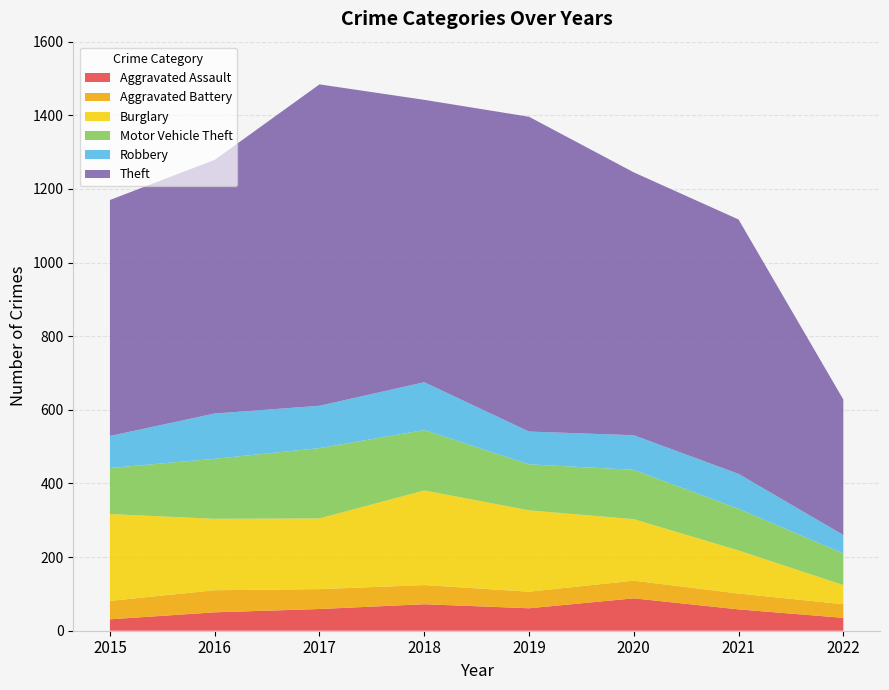

Reading left to right, transcribe all the data shown in this chart.

Aggravated Assault: 2015=31	2016=50	2017=59	2018=72	2019=61	2020=88	2021=58	2022=35
Aggravated Battery: 2015=50	2016=60	2017=54	2018=52	2019=45	2020=48	2021=43	2022=37
Burglary: 2015=236	2016=194	2017=192	2018=257	2019=221	2020=167	2021=117	2022=52
Motor Vehicle Theft: 2015=125	2016=163	2017=191	2018=164	2019=125	2020=134	2021=113	2022=86
Robbery: 2015=87	2016=123	2017=115	2018=130	2019=89	2020=94	2021=95	2022=50
Theft: 2015=641	2016=689	2017=873	2018=767	2019=855	2020=714	2021=691	2022=368